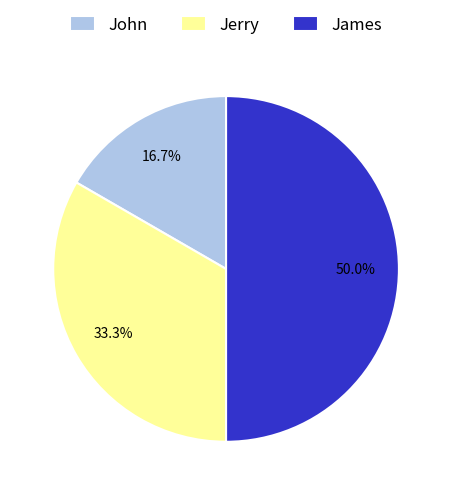

How many segments does this pie chart have?

3